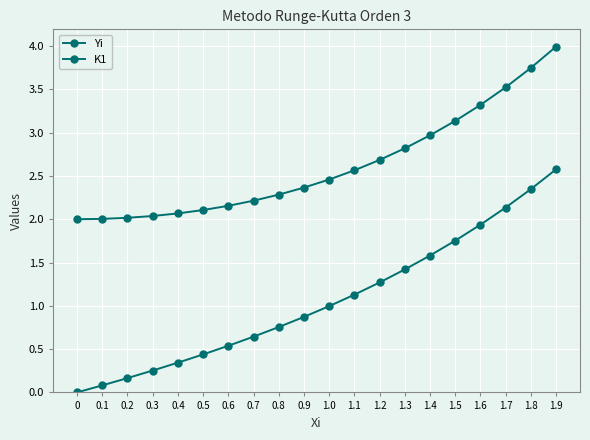

Which series changed the most between 0.1 and 1.6?

K1